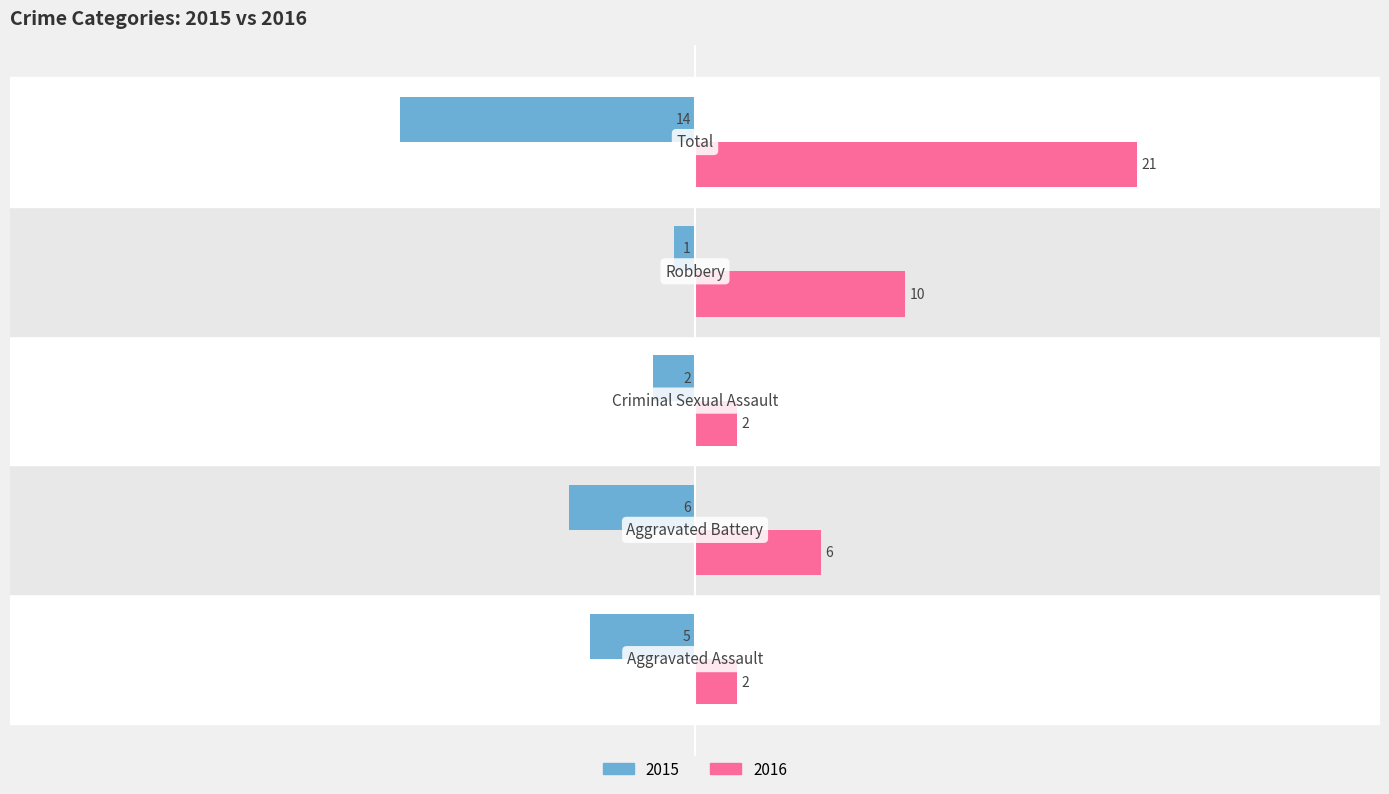

List the series in order of their overall mean, highest first.

2016, 2015